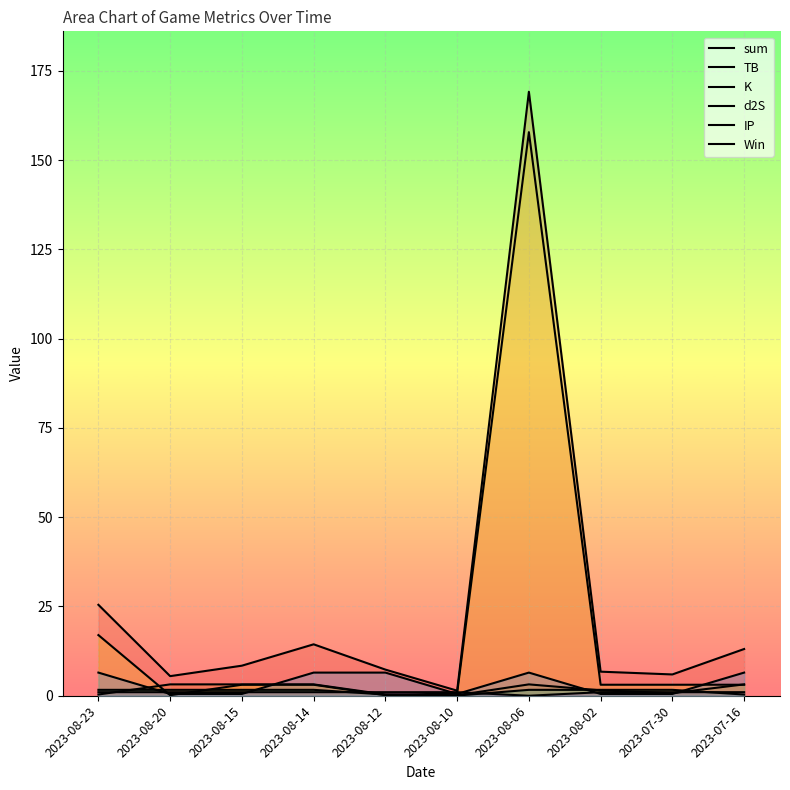

Is it true that sum equals 13.1 at 2023-07-16?

True